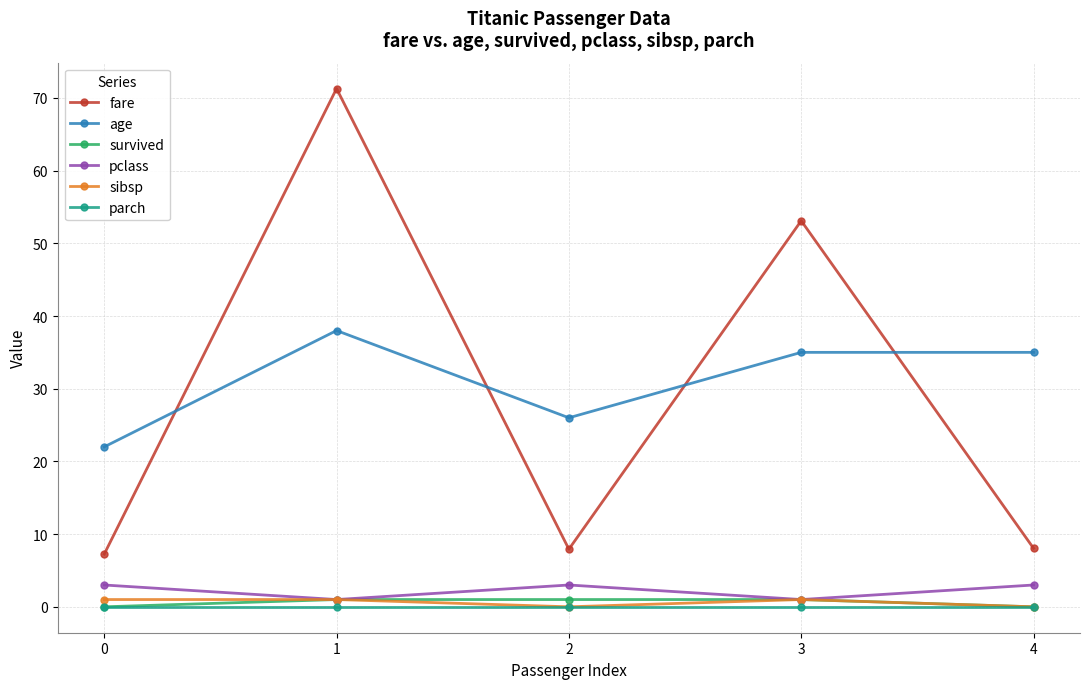

How many data points in survived are less than 1?

2